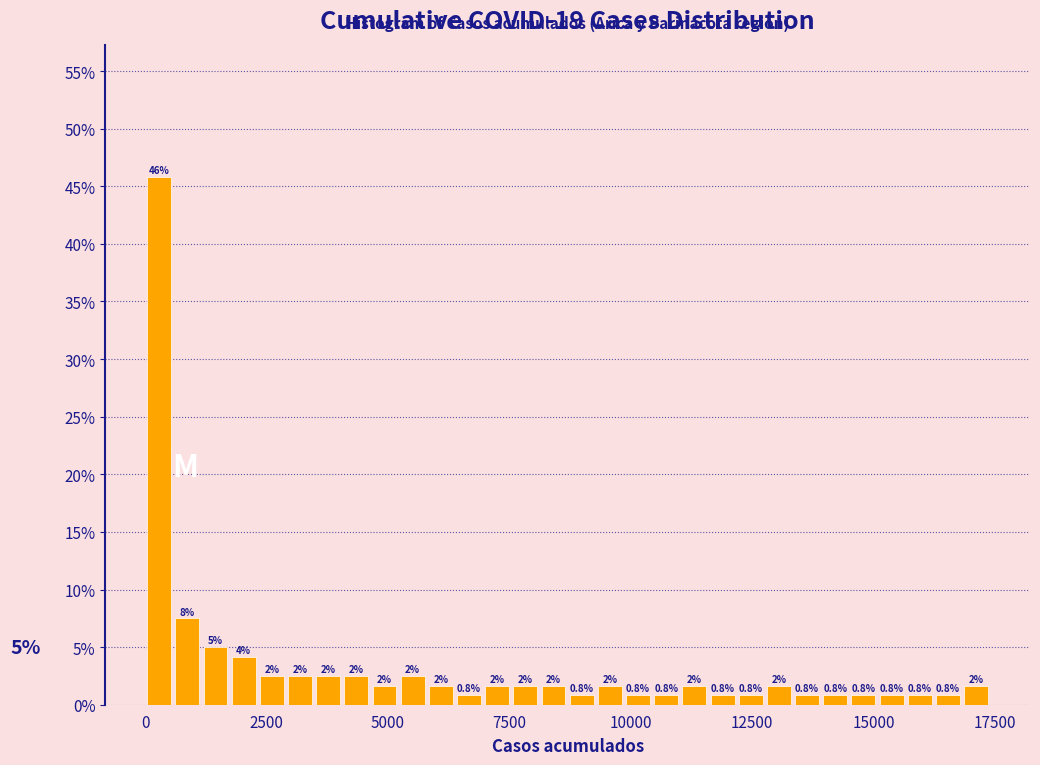

Read against the x-axis, roughly where is the centre of the tallest bar?

500